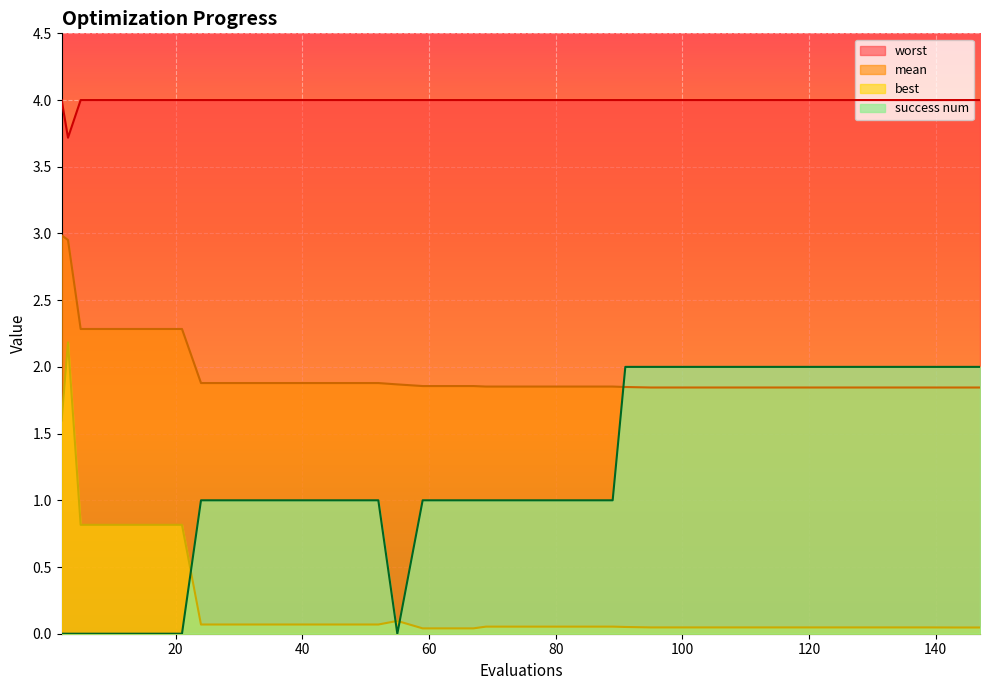

What is the value of the mean point at the 20th from the left?

1.9